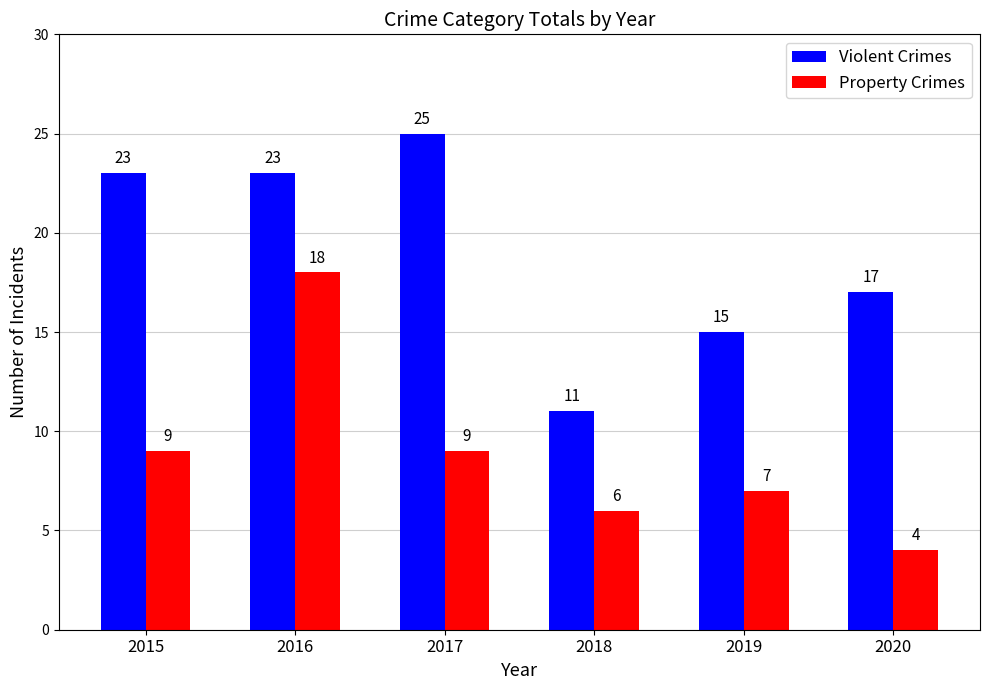

Where is Violent Crimes nearest to the value 18?

2020